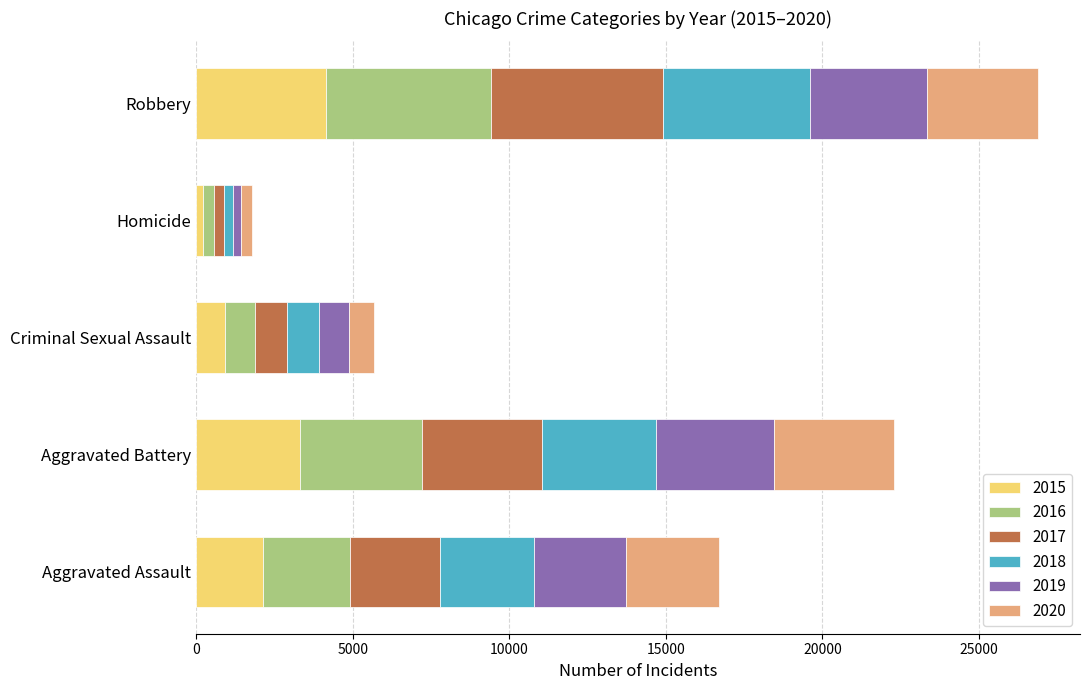

At which category is the sum across all series the highest?

Robbery